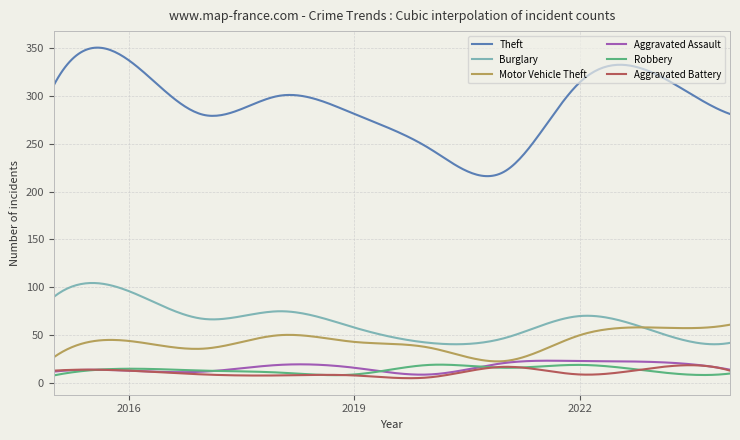

In Burglary, how many points are lower than both neighbors (excluding endpoints)?

3